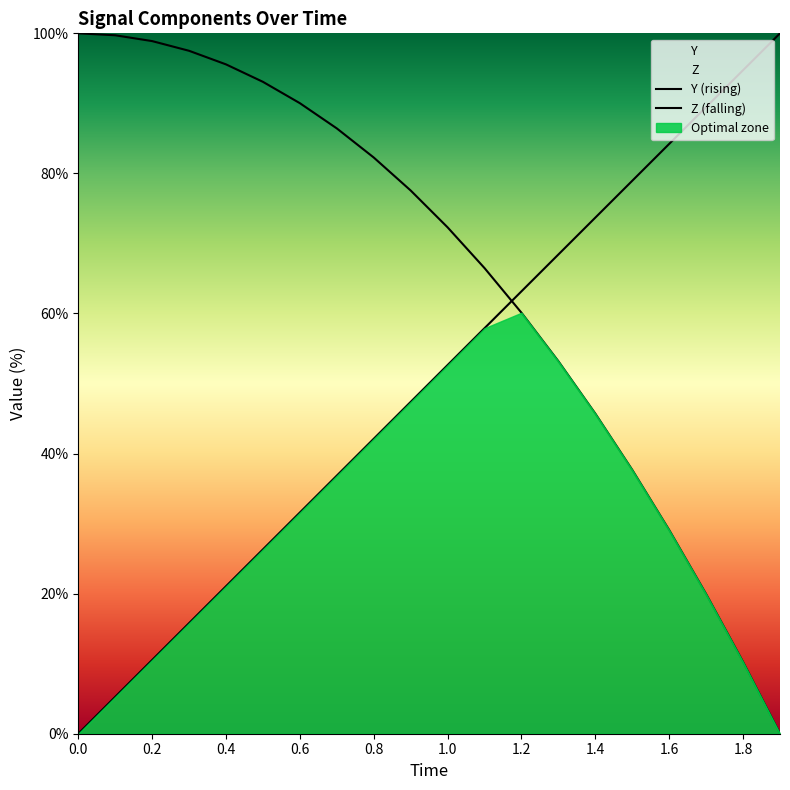

Is the value of Z (falling) at 0.0 greater than the value of Y (rising) at 0.2?

Yes